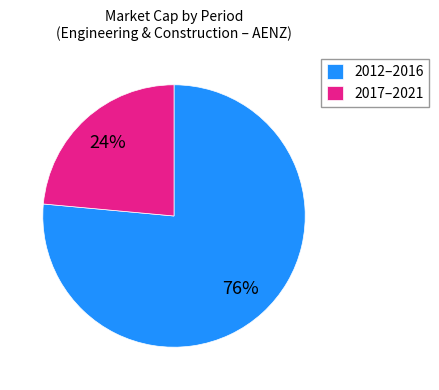

Combined, do 2012–2016 and 2017–2021 account for over 50%?

Yes